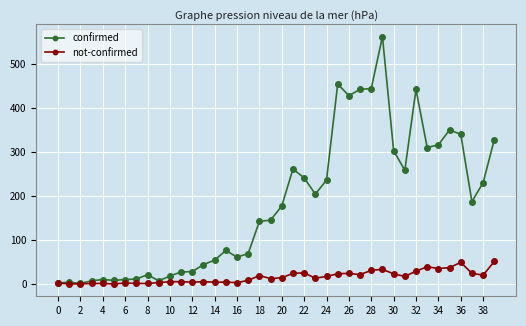

What are all the series names shown in the legend?

confirmed, not-confirmed